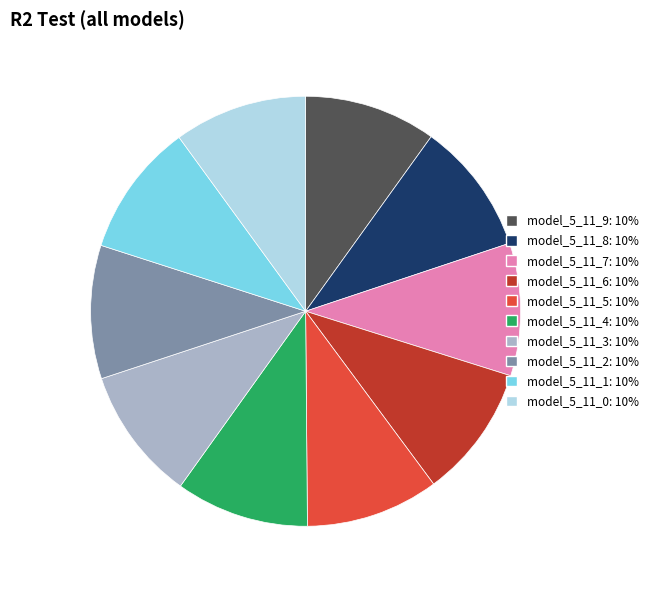

Is it true that model_5_11_3 is 21% of the pie?

False